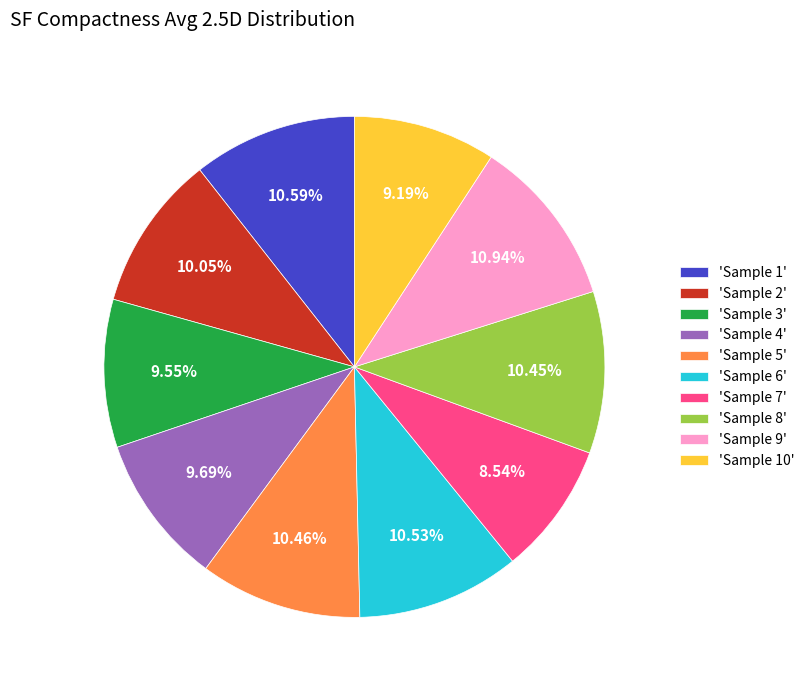

To the nearest percent, what is the average slice percentage?

10%